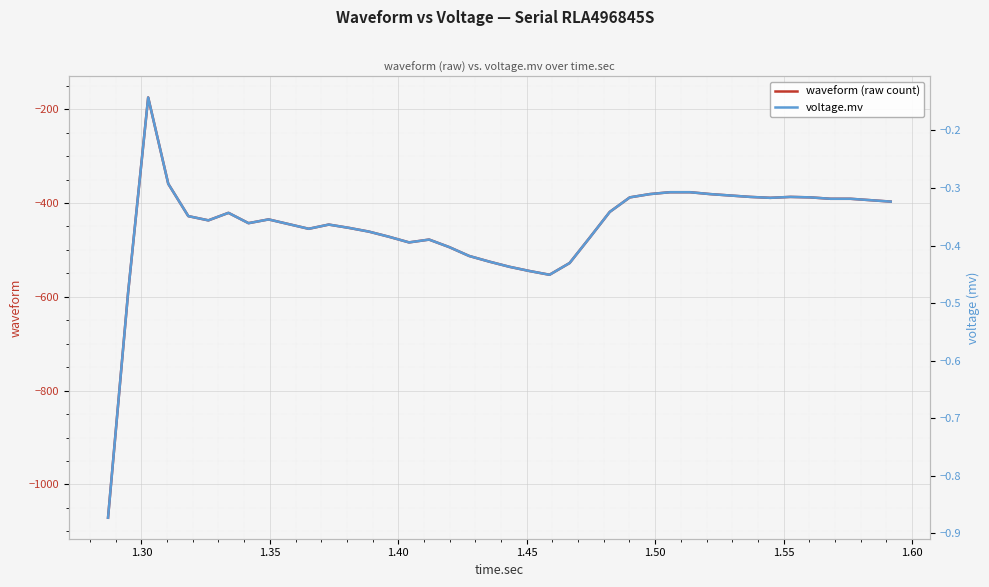

How many interior local peaks does the waveform (raw count) series have?

6